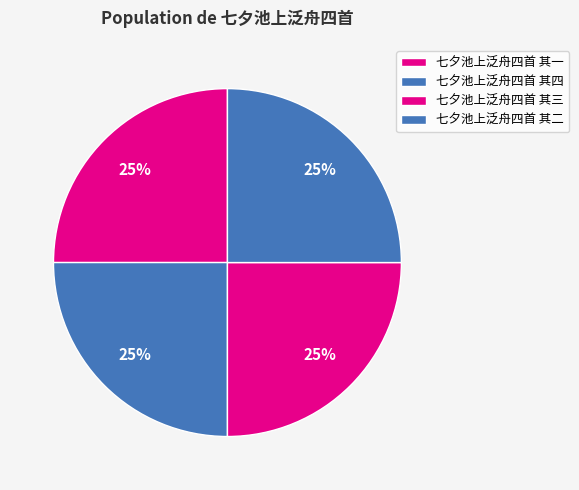

How many slices are in this pie chart?

4